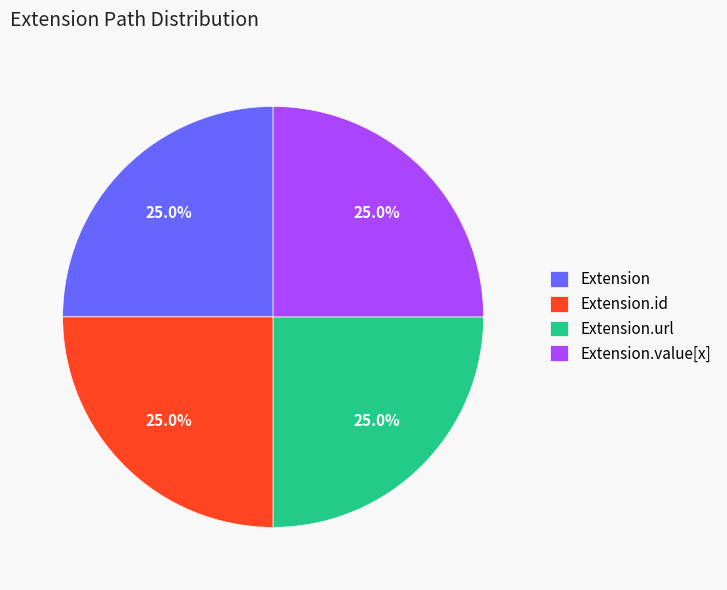

Is there a majority slice in this chart?

No